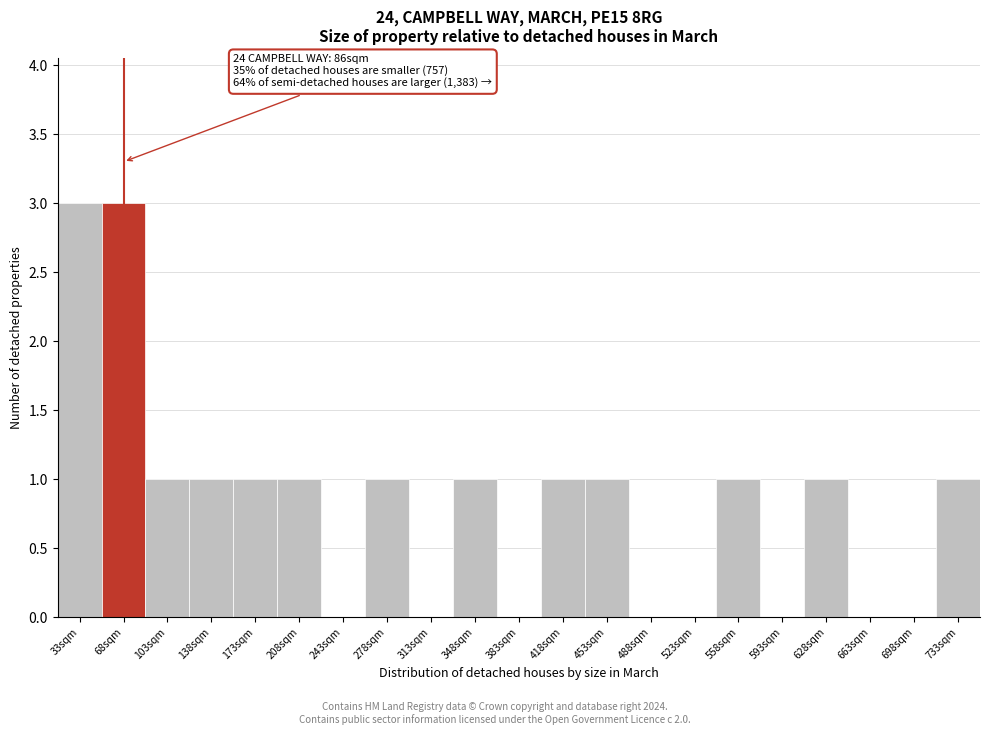

Reading left to right, what are all the values shown in this chart?

33sqm=3	68sqm=3	103sqm=1	138sqm=1	173sqm=1	208sqm=1	243sqm=0	278sqm=1	313sqm=0	348sqm=1	383sqm=0	418sqm=1	453sqm=1	488sqm=0	523sqm=0	558sqm=1	593sqm=0	628sqm=1	663sqm=0	698sqm=0	733sqm=1